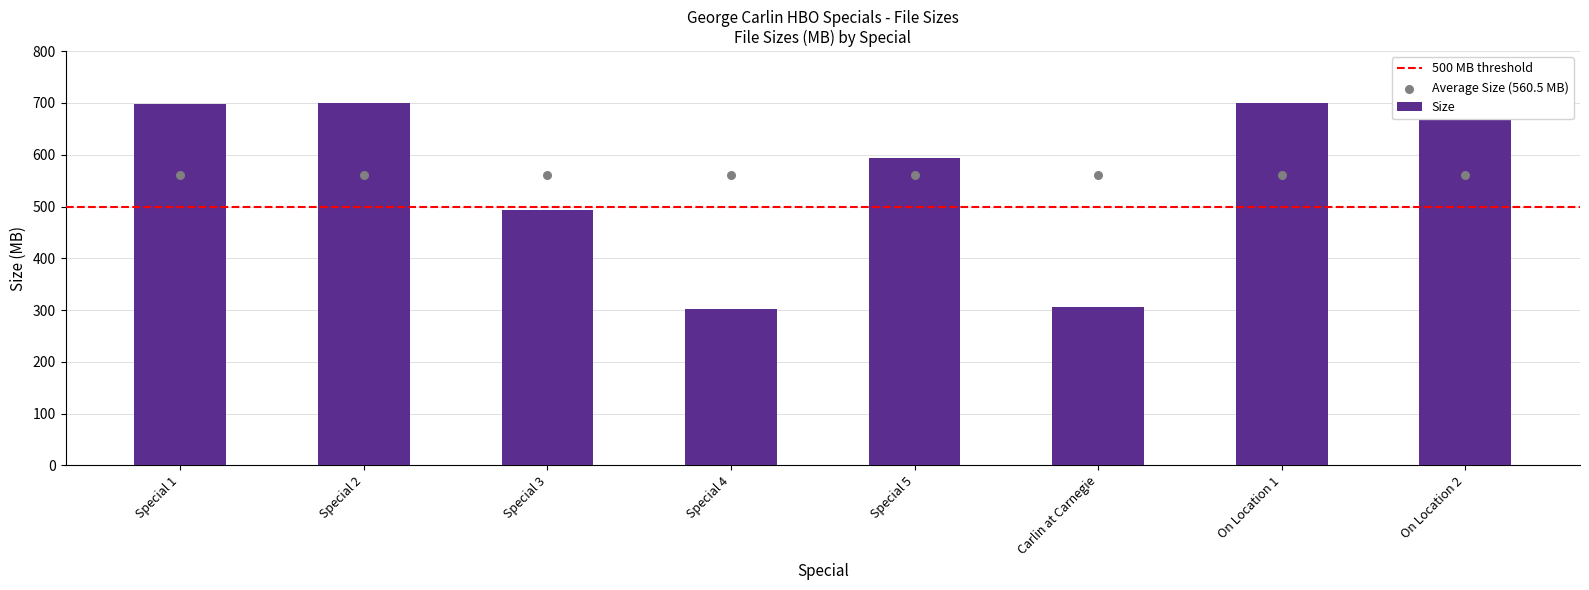

What is the change in value from Special 4 to On Location 2?

+392.2